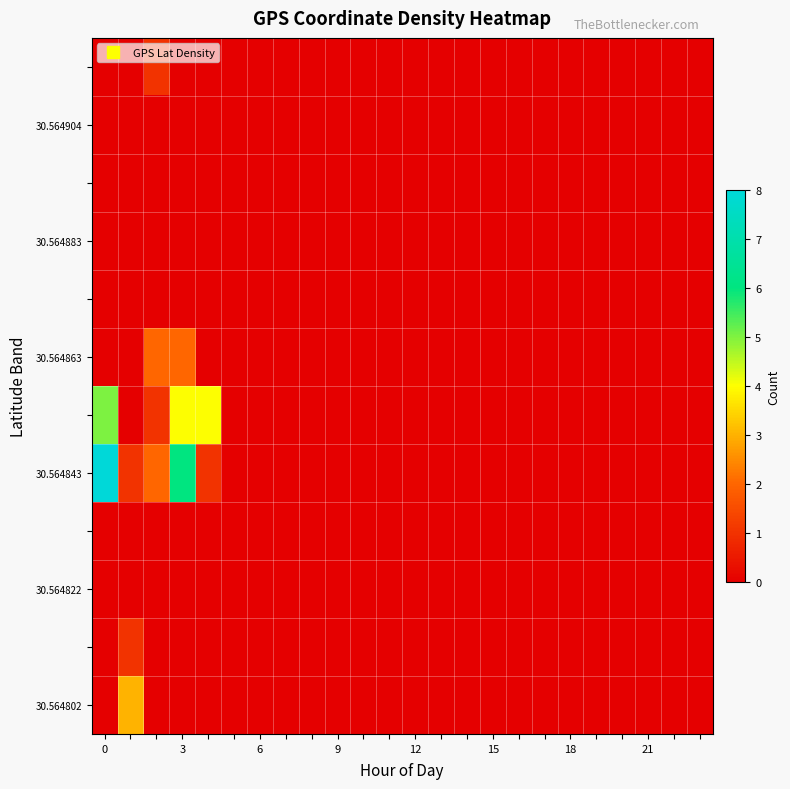

Which series has the largest total across all categories?

30.564843